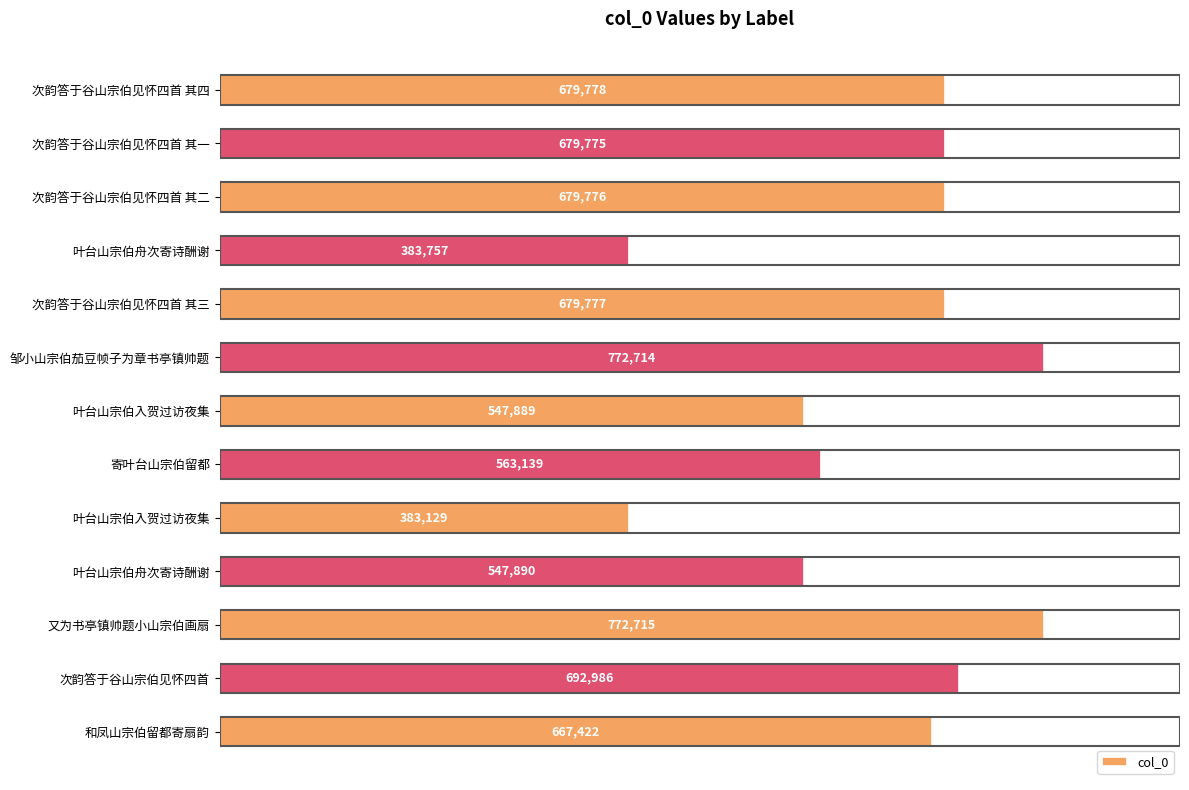

What is the maximum value shown in the chart?

772715